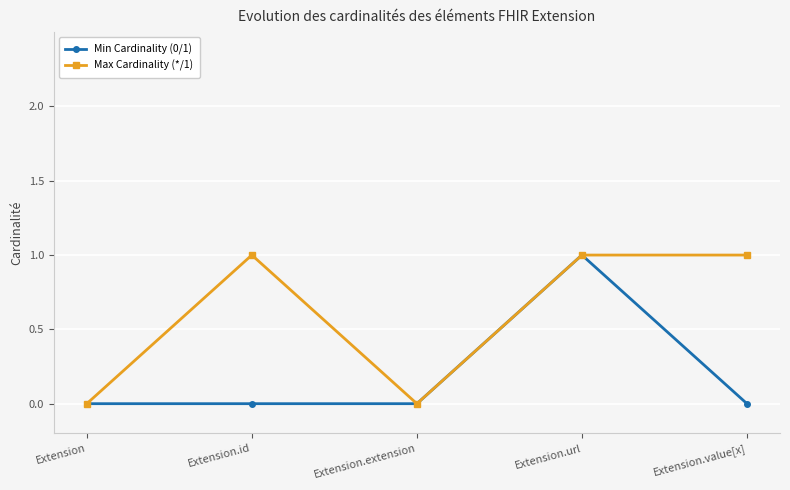

List the series in order of their overall mean, highest first.

Max Cardinality (*/1), Min Cardinality (0/1)